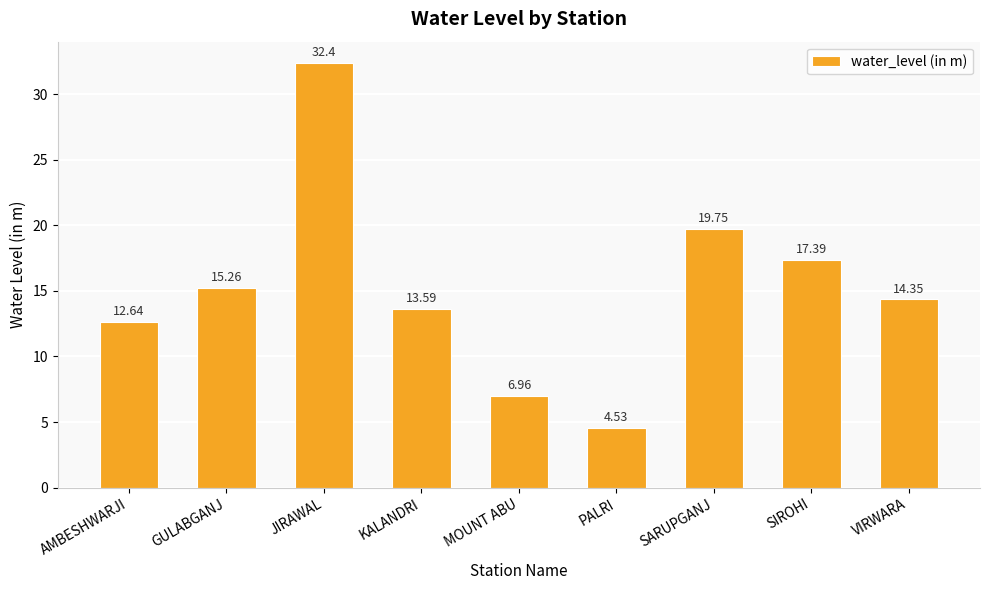

What is the difference between the maximum and minimum values?

27.9